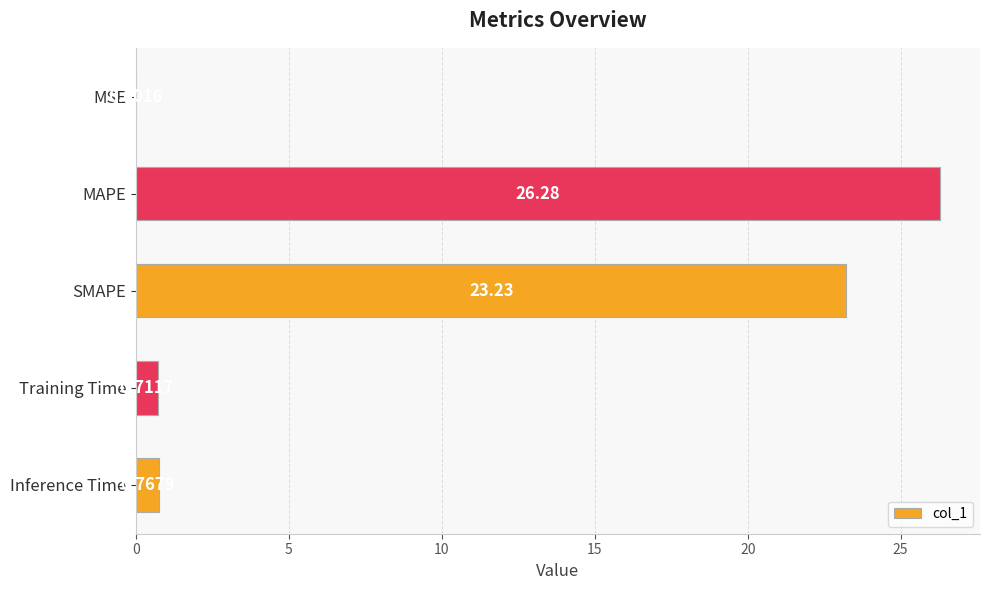

What is the sum of the values at Inference Time and MAPE?

27.0